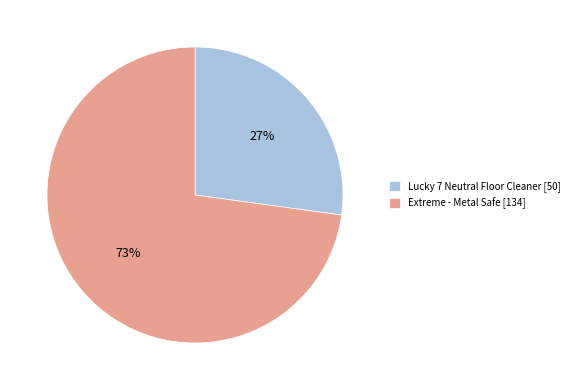

Do Lucky 7 Neutral Floor Cleaner [50] and Extreme - Metal Safe [134] together represent more than half of the pie?

Yes